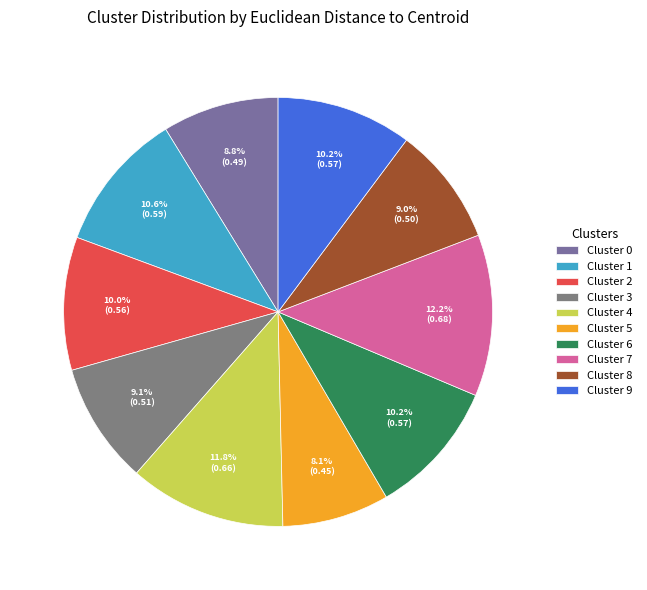

To the nearest percent, what is the difference between the largest and smallest slice percentages?

4%